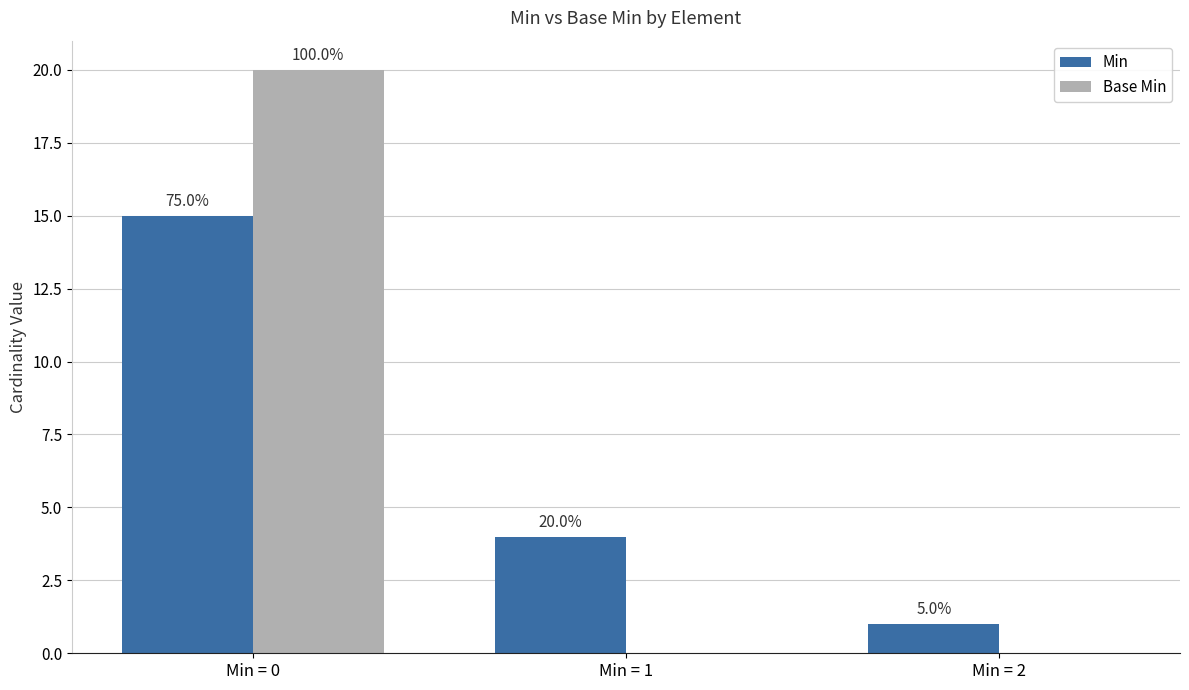

Between Min = 2 and Min = 1, which is larger?

Min = 1